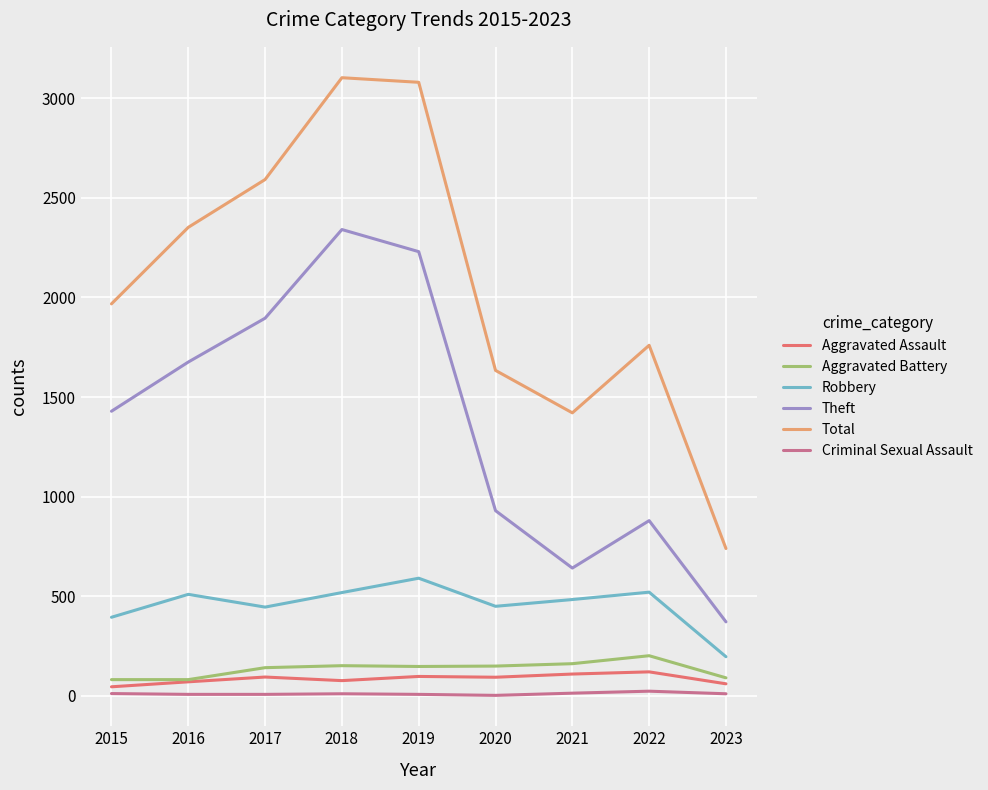

What is the lowest value of the Aggravated Battery series?

82